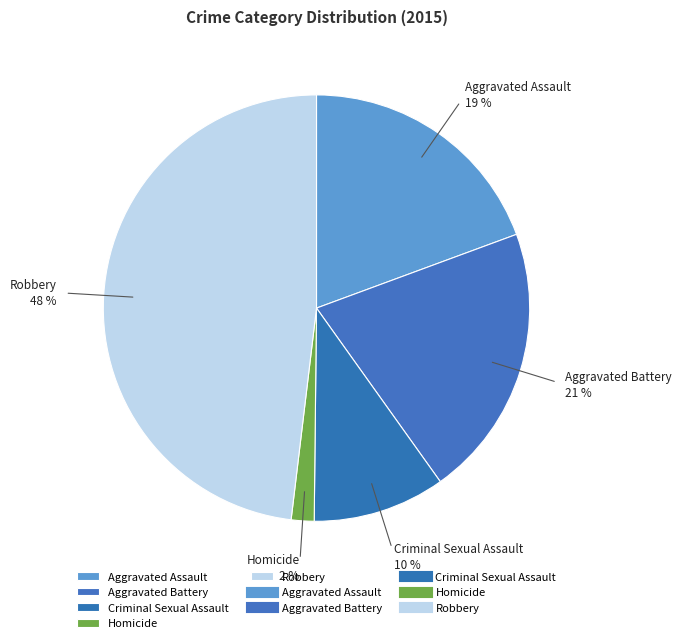

Is the sum of Aggravated Battery and Robbery greater than half?

Yes